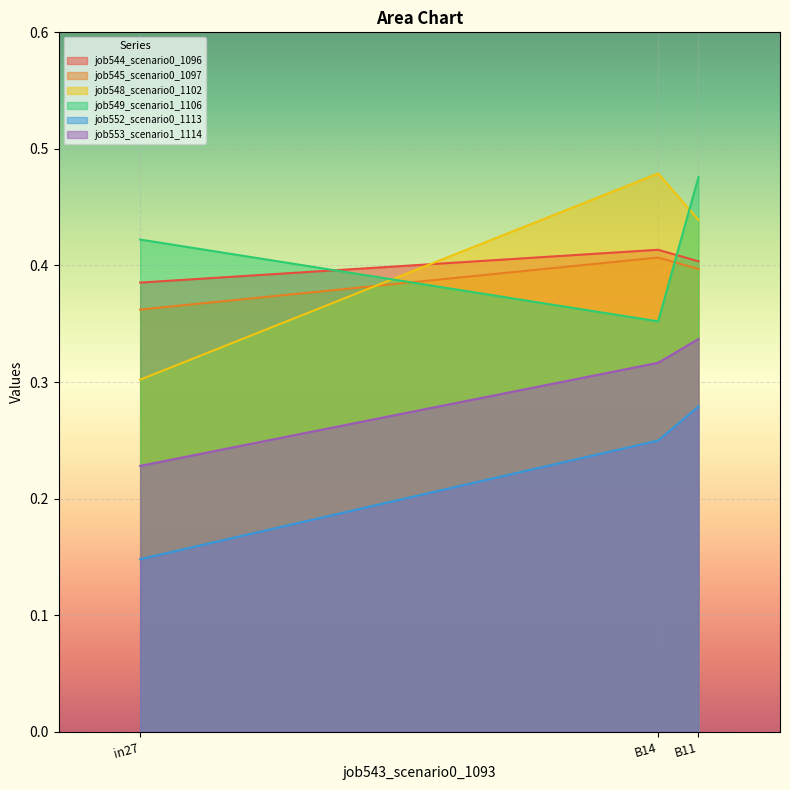

Which category has the highest value across all series?

B14